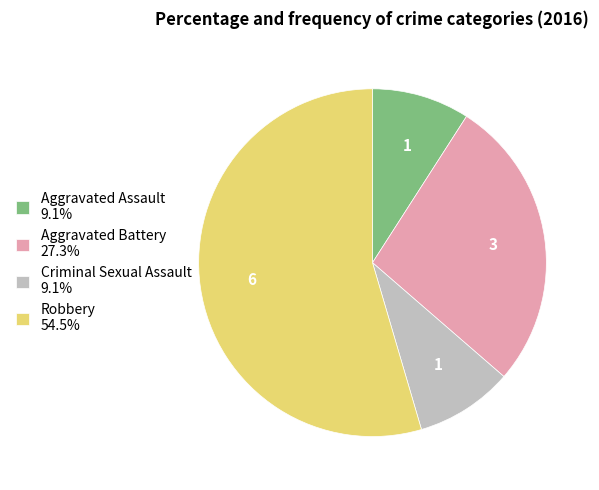

How many slices are in this pie chart?

4